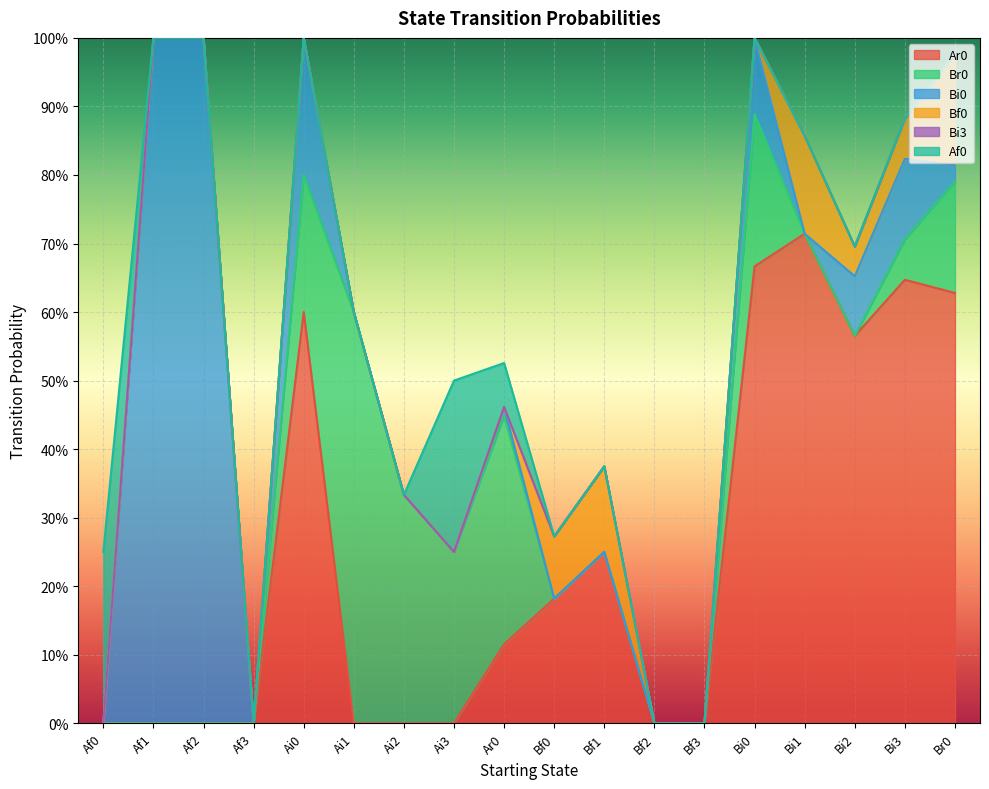

At which category is the sum across all series the highest?

Af1